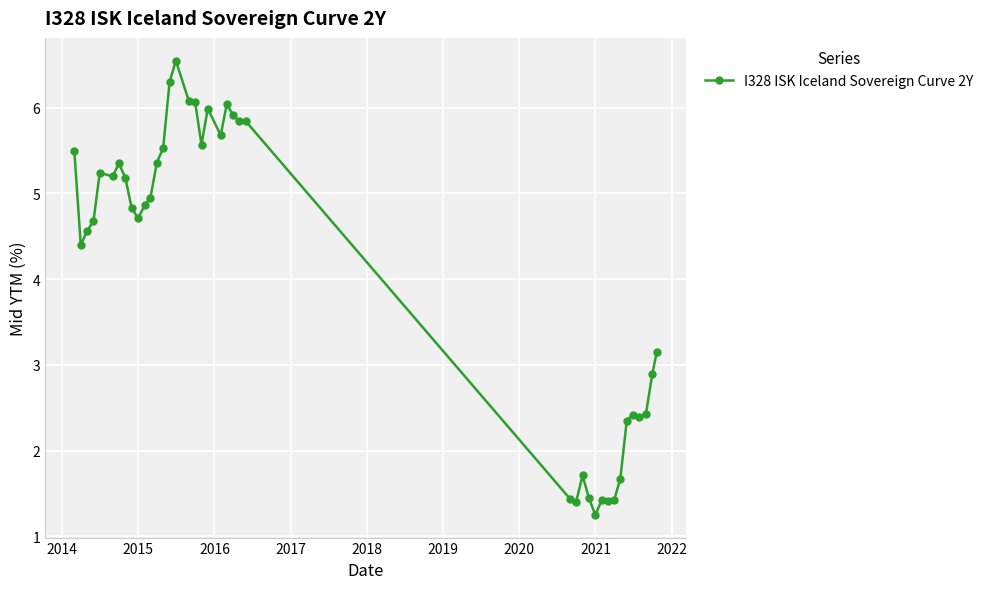

What is the difference between the maximum and minimum values?

5.3